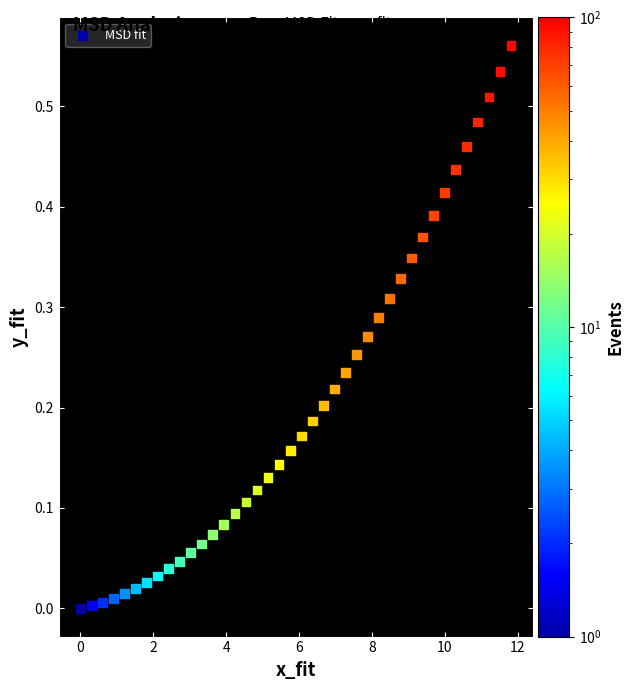

What is the range of X values (max minus min)?

11.8